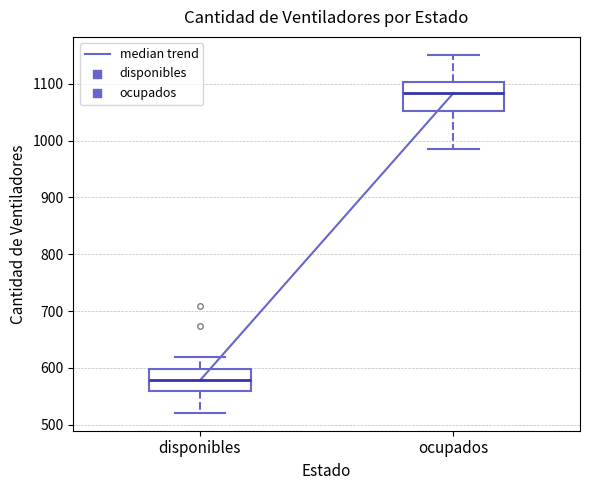

Where is the lower edge of the box for disponibles on the y-axis? The values are not printed on the chart, so give them approximately, as read against the axis.

560